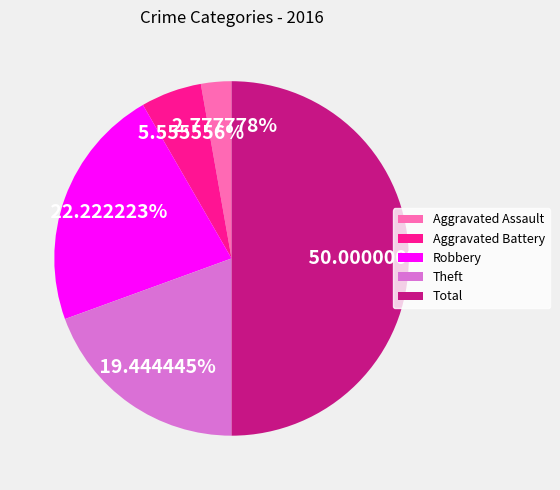

To the nearest percent, what portion does Robbery represent?

22%